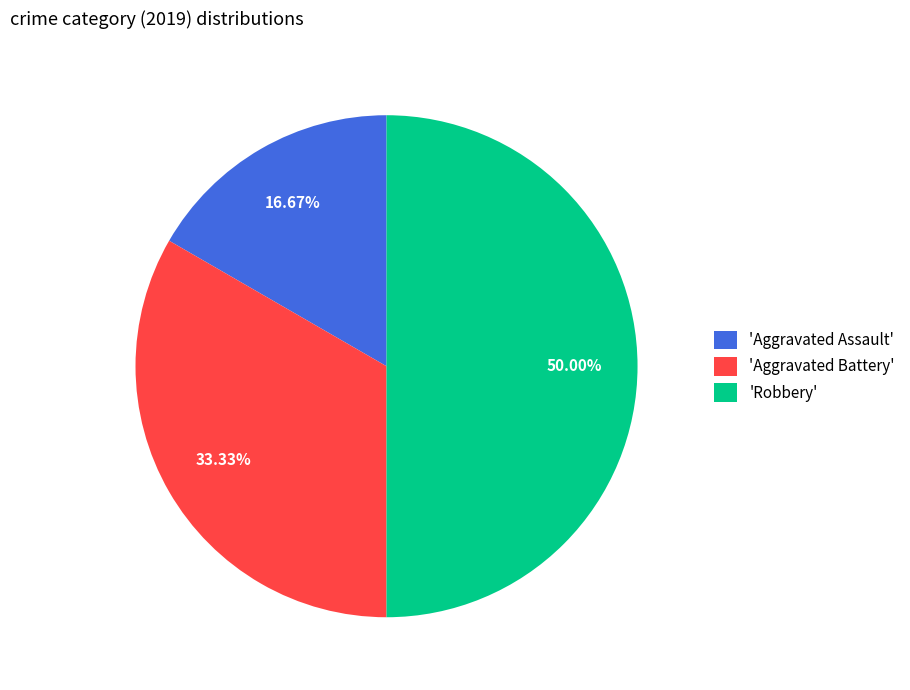

To the nearest percent, what is the average slice percentage?

33%